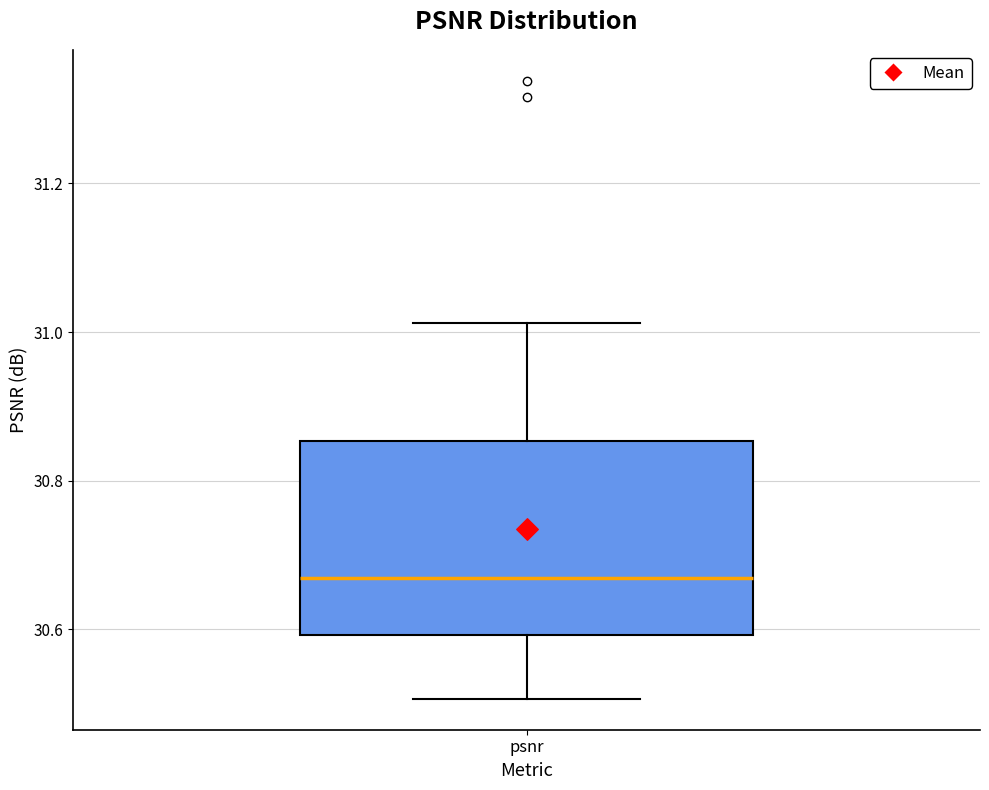

Transcribe this box plot: give where the median line is, the range the box spans, and where the two whiskers end, as read against the y-axis. The values are not printed on the chart, so give them approximately, as read against the axis.

median 30.66, box 30.60 to 30.86, whiskers 30.50 to 31.02